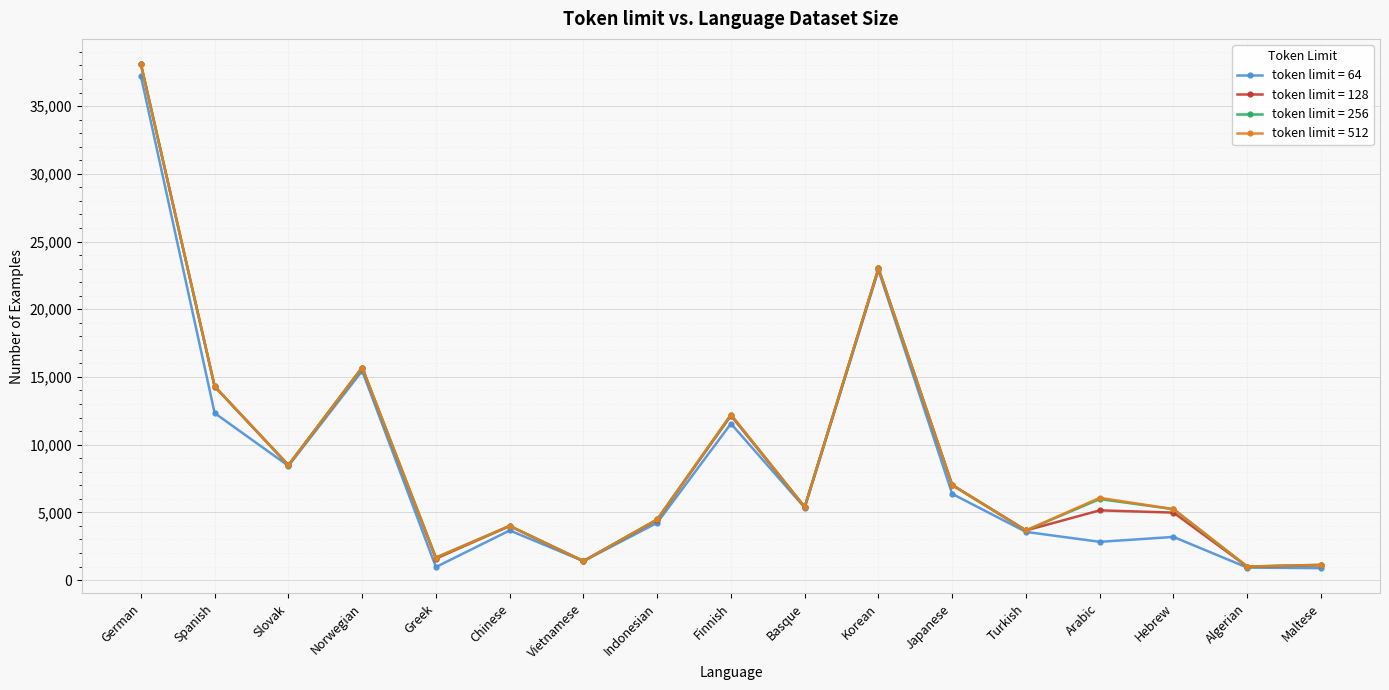

At which category is the sum across all series the highest?

German